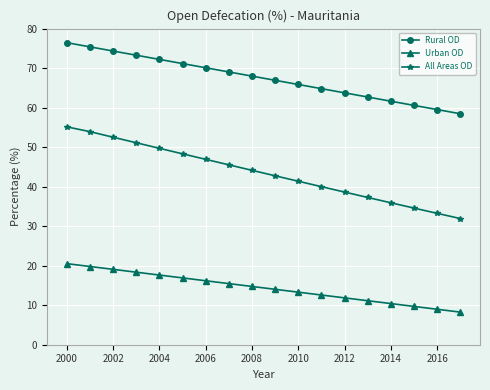

Does the chart display data point markers on the line(s)?

Yes